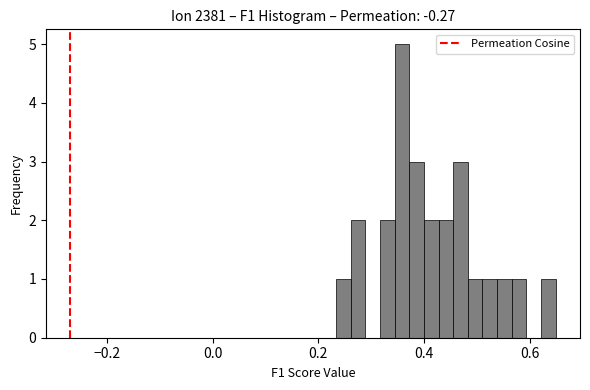

Around what value on the x-axis is the tallest bar? Give the approximate position of its centre, as read against the axis.

0.36